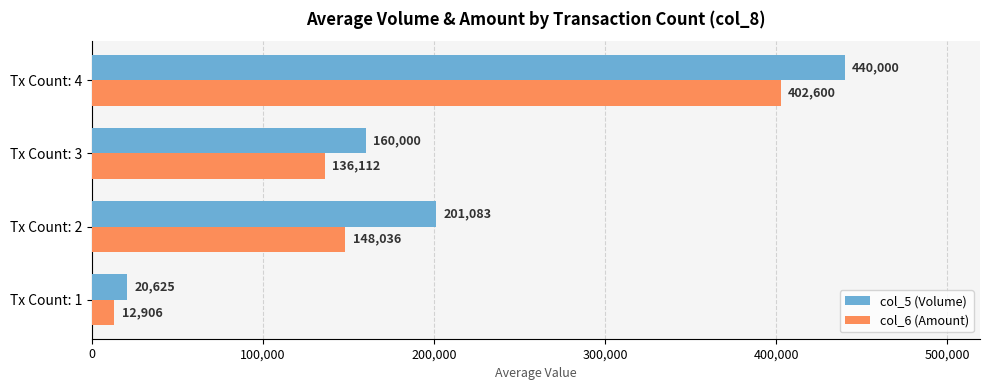

Which series has the largest range (max minus min)?

col_5 (Volume)